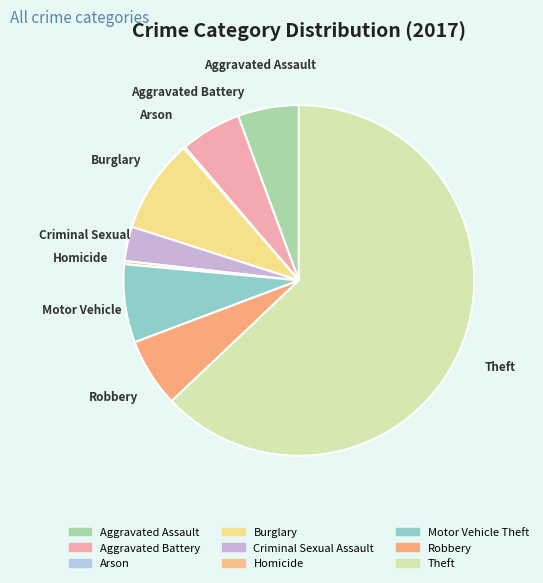

To the nearest percent, what is the combined percentage of Robbery and Theft?

69%